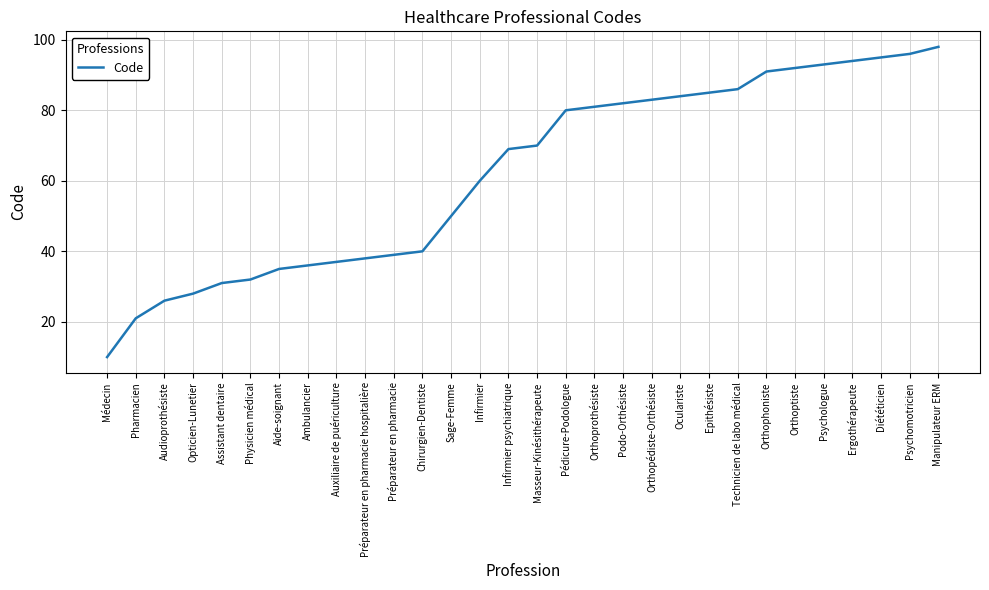

Reading right to left, extract all data points from this chart.

98	96	95	94	93	92	91	86	85	84	83	82	81	80	70	69	60	50	40	39	38	37	36	35	32	31	28	26	21	10